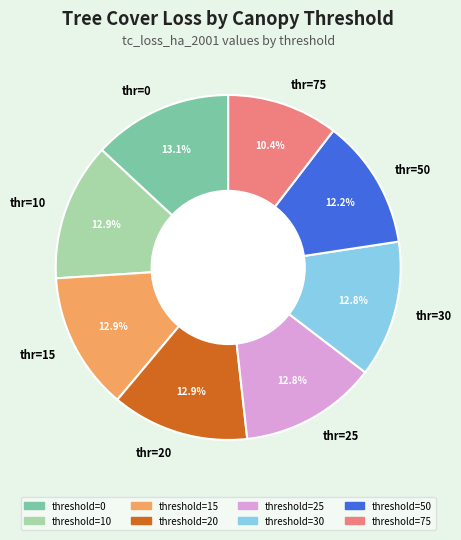

Approximately how many times larger is the value at thr=30 compared to thr=0?

1.0